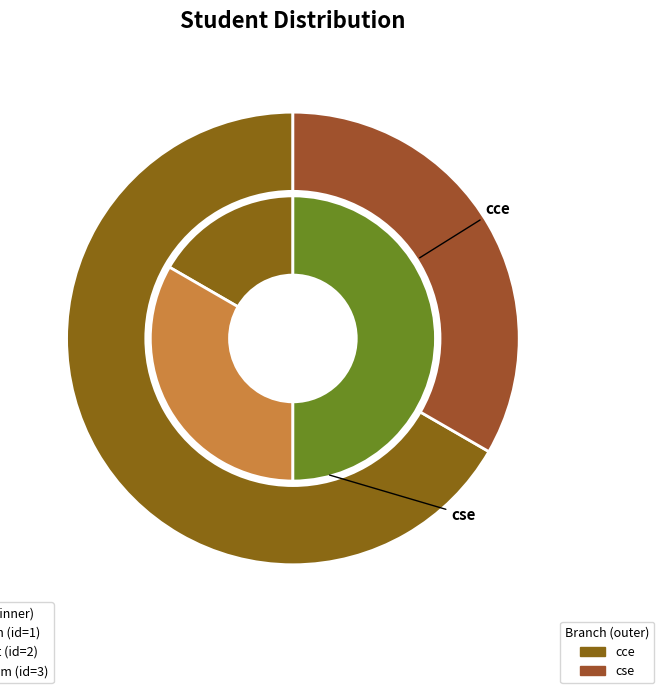

To the nearest percent, what is the difference between the harsh and Soham slice percentages?

33%